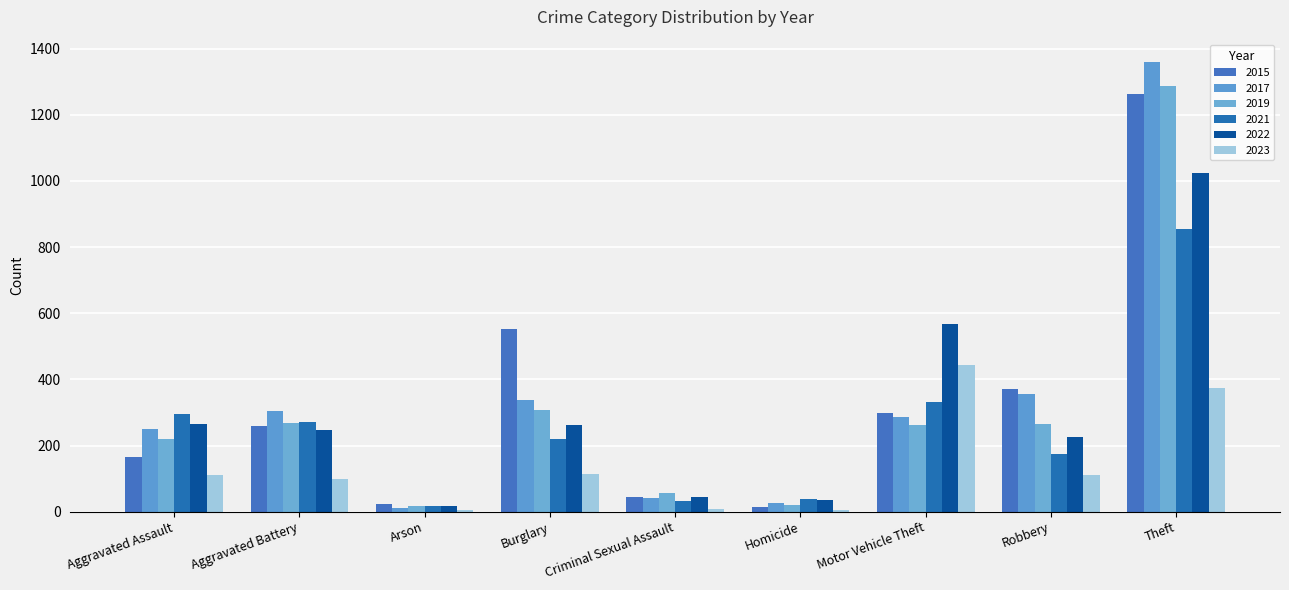

Which series has the widest spread of values?

2017